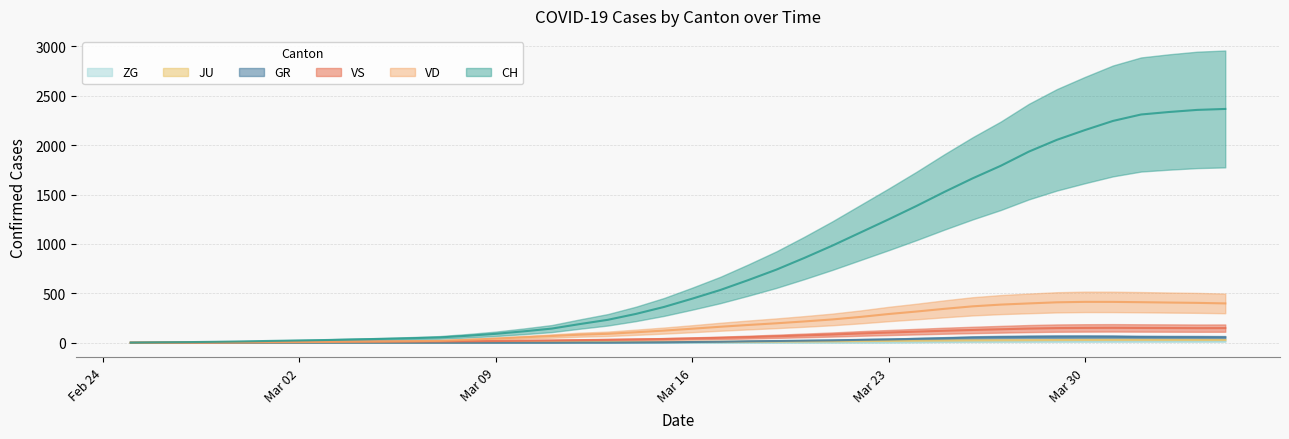

At which label does VD reach its minimum?

Feb 24